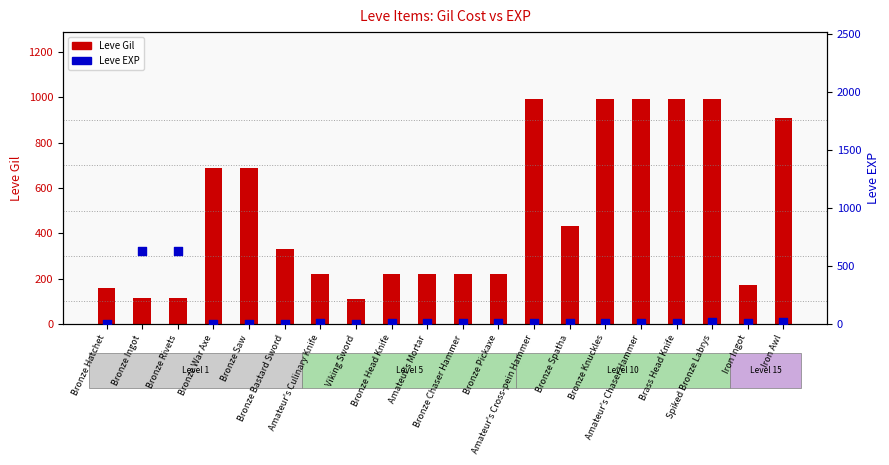

Which series reaches the maximum Y coordinate?

Leve Gil